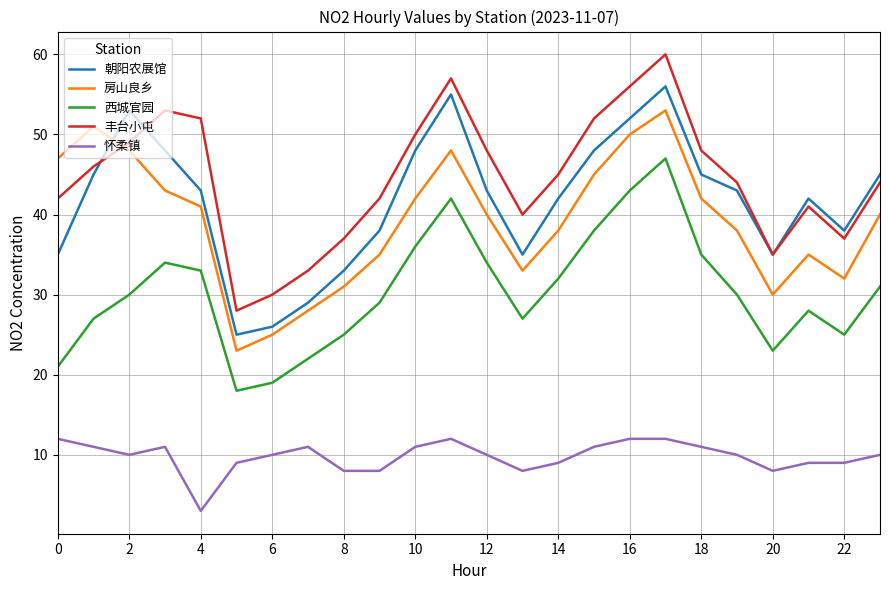

True or false: 房山良乡 has more than 1 interior local peaks.

True